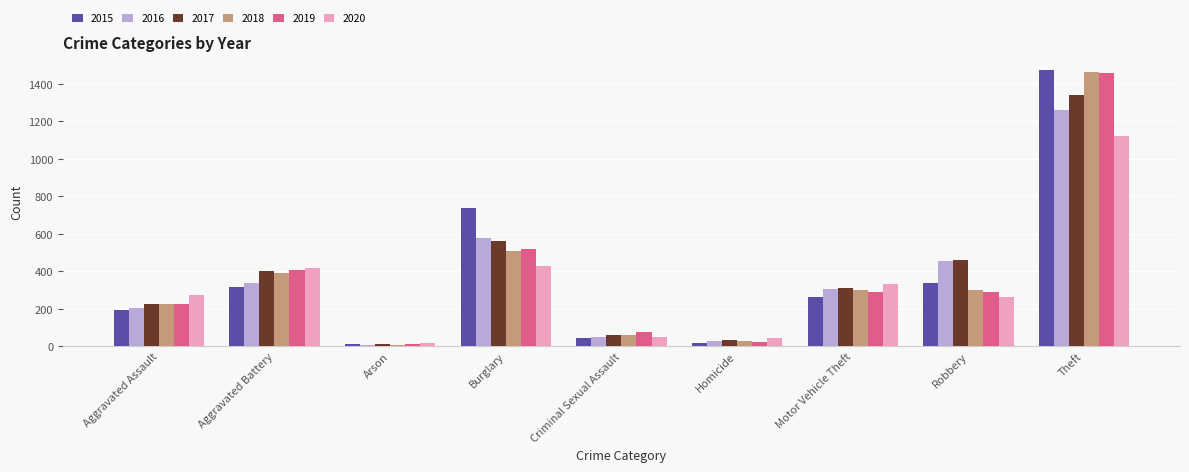

Which series has the widest spread of values?

2015